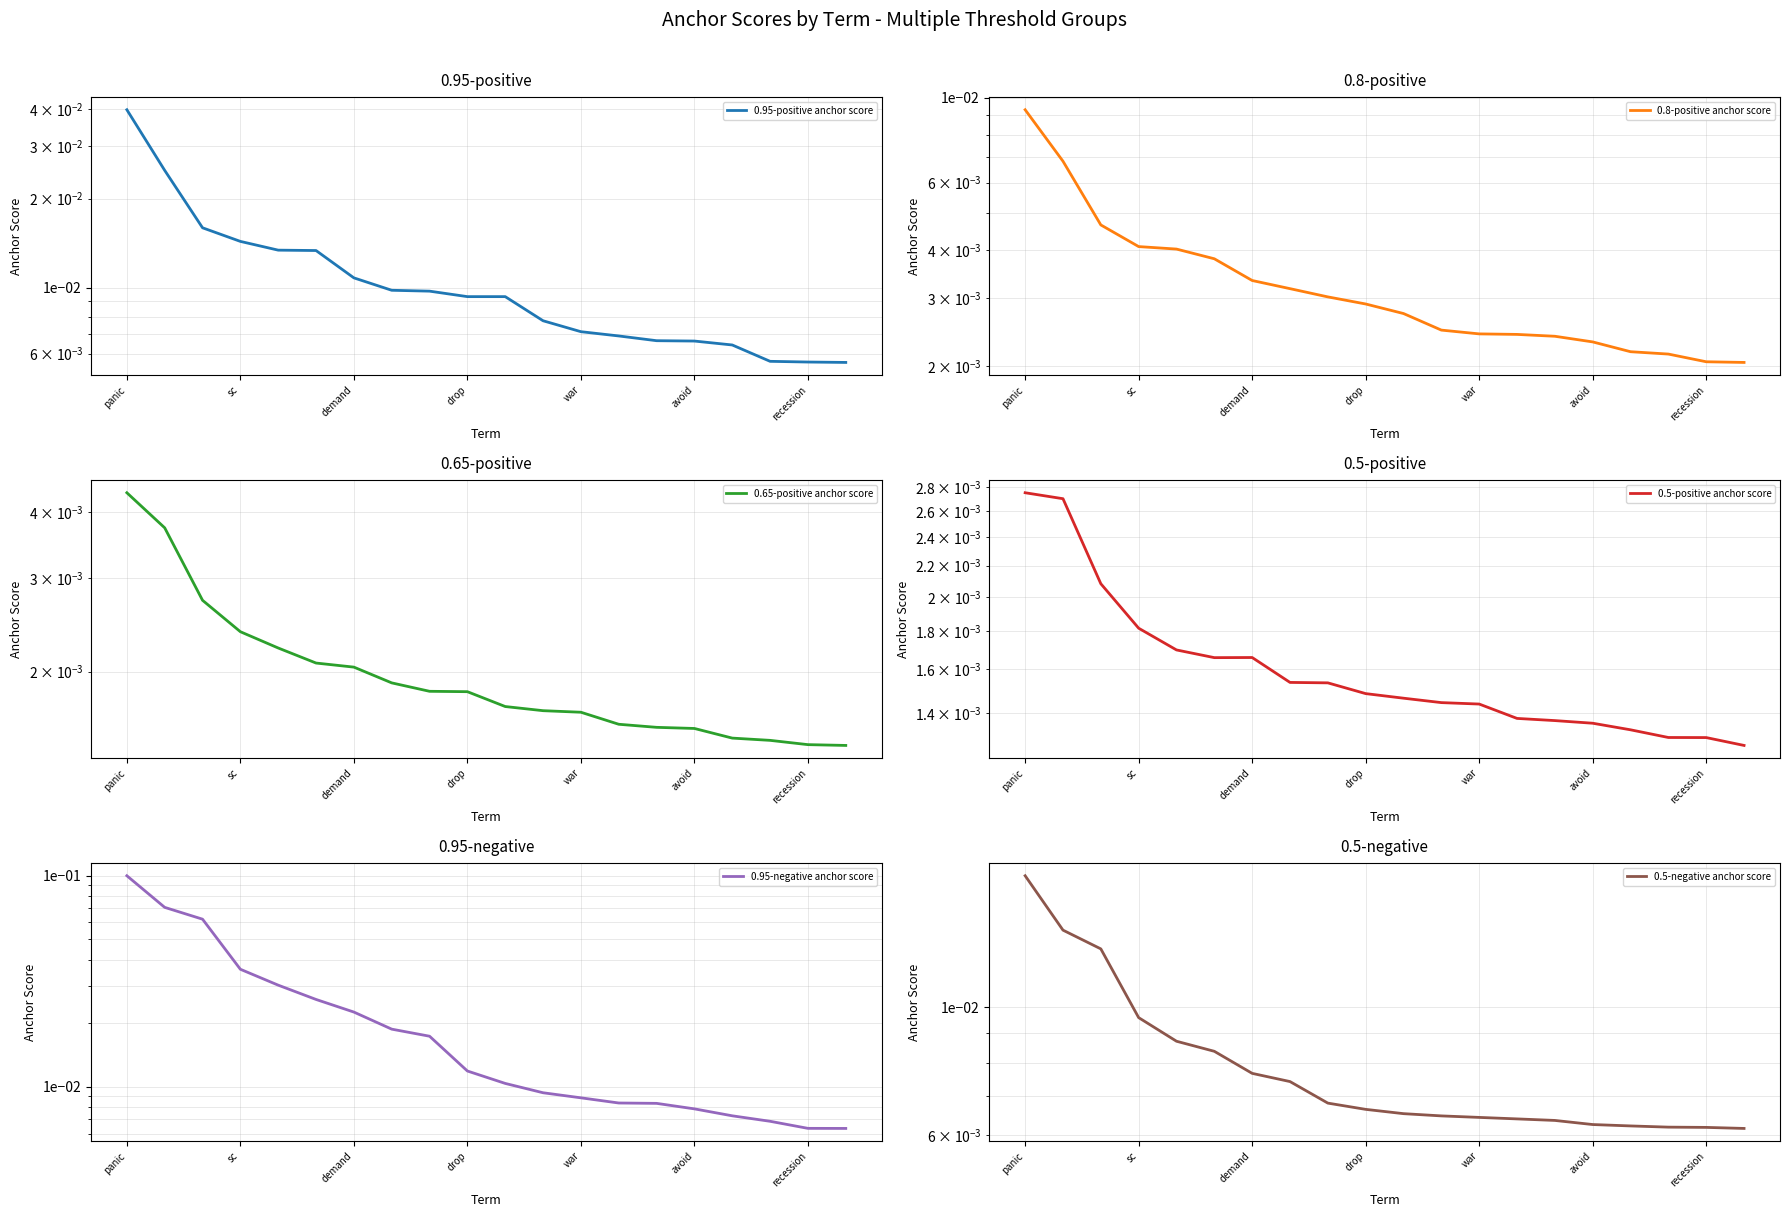

Reading right to left, list all the values displayed in this chart.

0.95-positive anchor score: 0.0	0.0	0.0	0.0	0.0	0.0	0.0	0.0	0.0	0.0	0.0	0.0	0.0	0.0	0.0	0.0	0.0	0.0	0.0	0.0
0.8-positive anchor score: 0.0	0.0	0.0	0.0	0.0	0.0	0.0	0.0	0.0	0.0	0.0	0.0	0.0	0.0	0.0	0.0	0.0	0.0	0.0	0.0
0.65-positive anchor score: 0.0	0.0	0.0	0.0	0.0	0.0	0.0	0.0	0.0	0.0	0.0	0.0	0.0	0.0	0.0	0.0	0.0	0.0	0.0	0.0
0.5-positive anchor score: 0.0	0.0	0.0	0.0	0.0	0.0	0.0	0.0	0.0	0.0	0.0	0.0	0.0	0.0	0.0	0.0	0.0	0.0	0.0	0.0
0.95-negative anchor score: 0.0	0.0	0.0	0.0	0.0	0.0	0.0	0.0	0.0	0.0	0.0	0.0	0.0	0.0	0.0	0.0	0.0	0.1	0.1	0.1
0.5-negative anchor score: 0.0	0.0	0.0	0.0	0.0	0.0	0.0	0.0	0.0	0.0	0.0	0.0	0.0	0.0	0.0	0.0	0.0	0.0	0.0	0.0